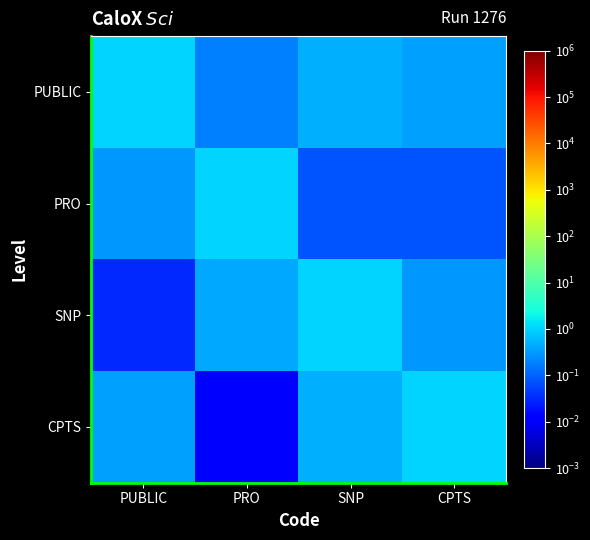

Count the number of data series in this chart.

4